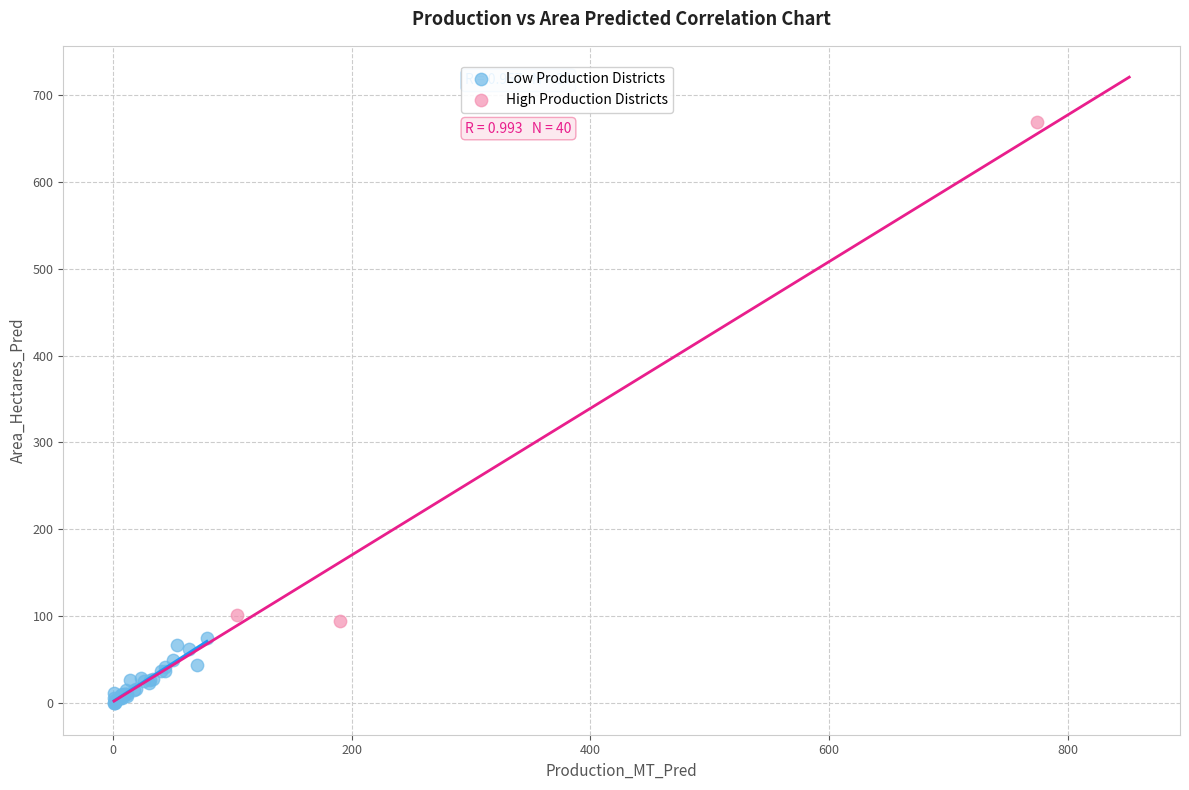

Which series contains the highest Y value?

High Production Districts